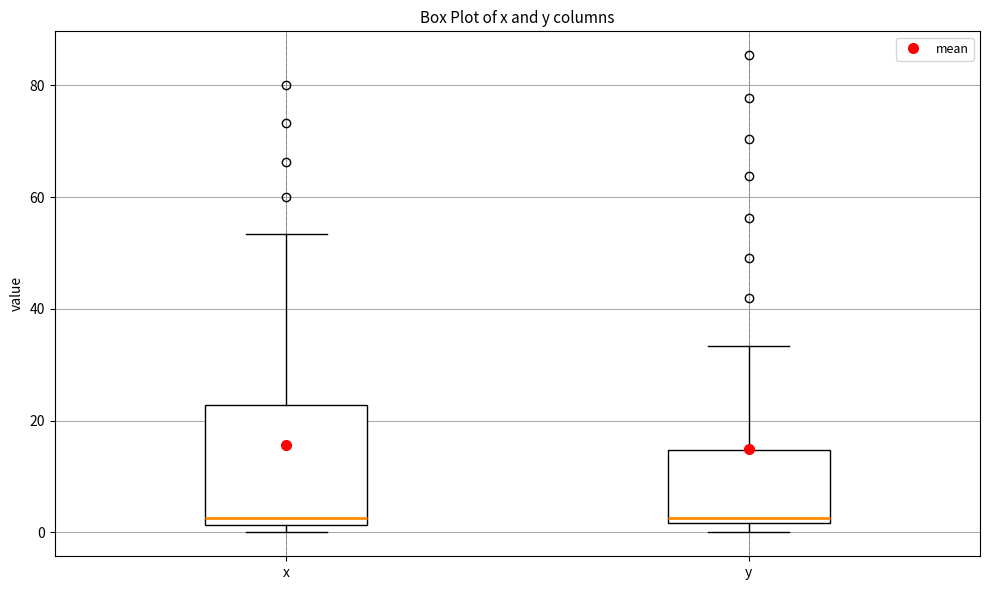

Where is the upper edge of the box for x on the y-axis? The values are not printed on the chart, so give them approximately, as read against the axis.

22